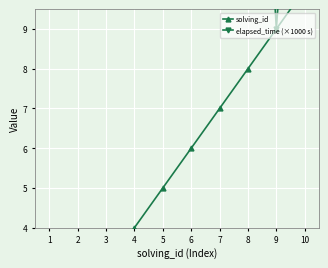

What is the sum of all elapsed_time (×1000 s) values?

200